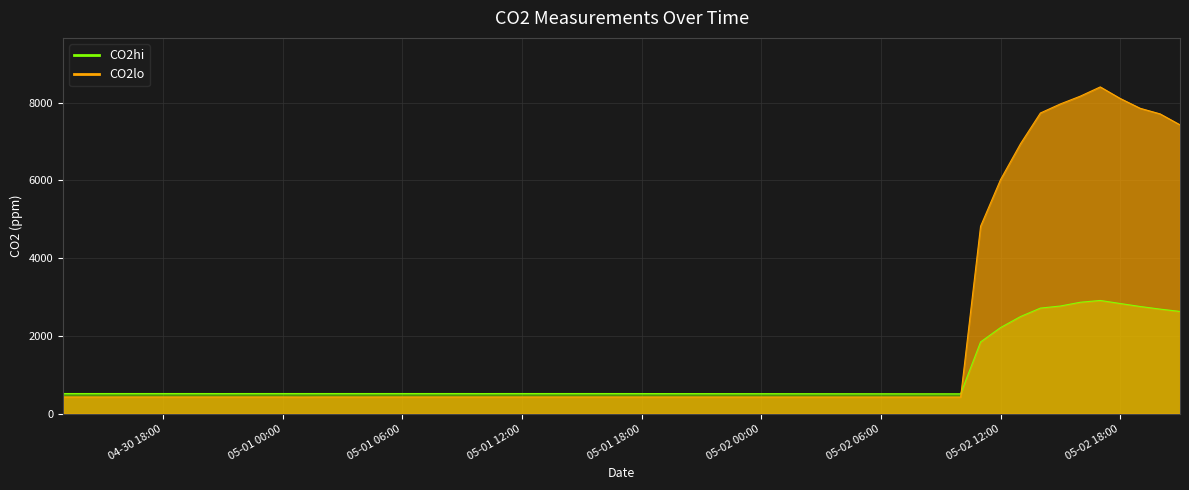

At which category does CO2hi reach its first local valley?

2022-04-30 21:00:00